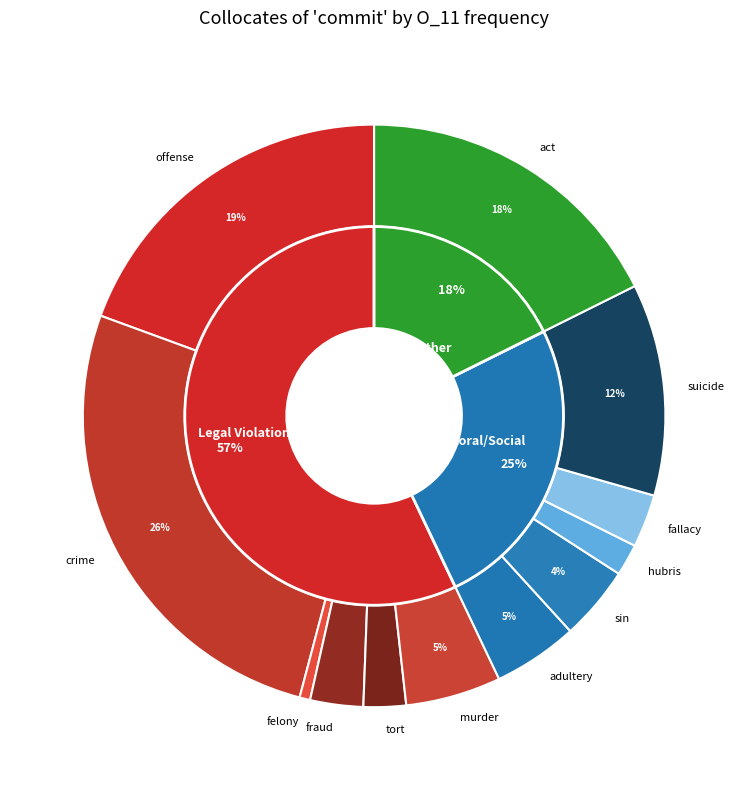

Is murder the majority of the pie?

No